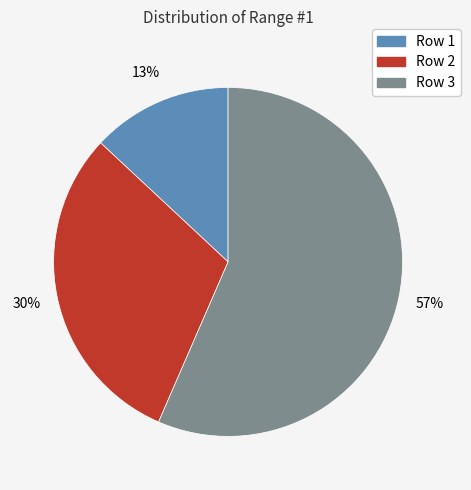

Between Row 3 and Row 1, which is larger?

Row 3